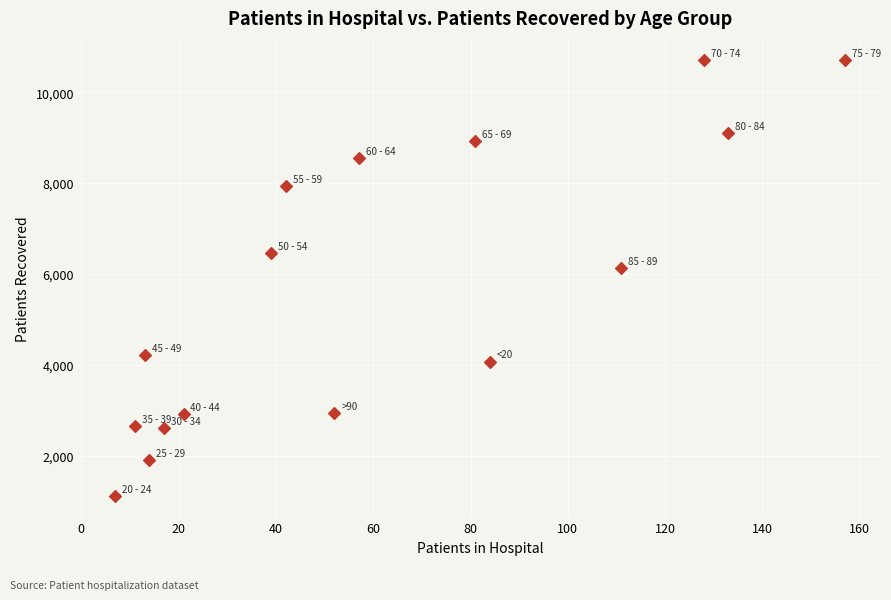

What Y value in the scatter plot is closest to 5917?

6132